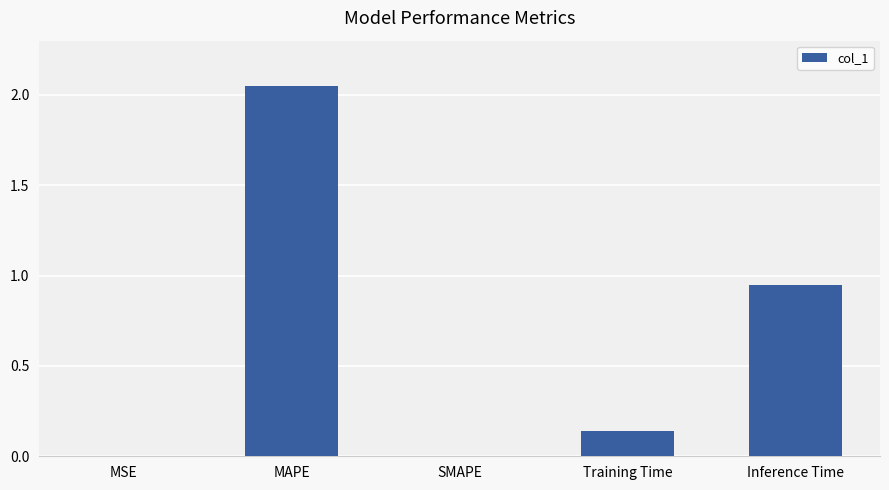

Are the bars horizontal?

No